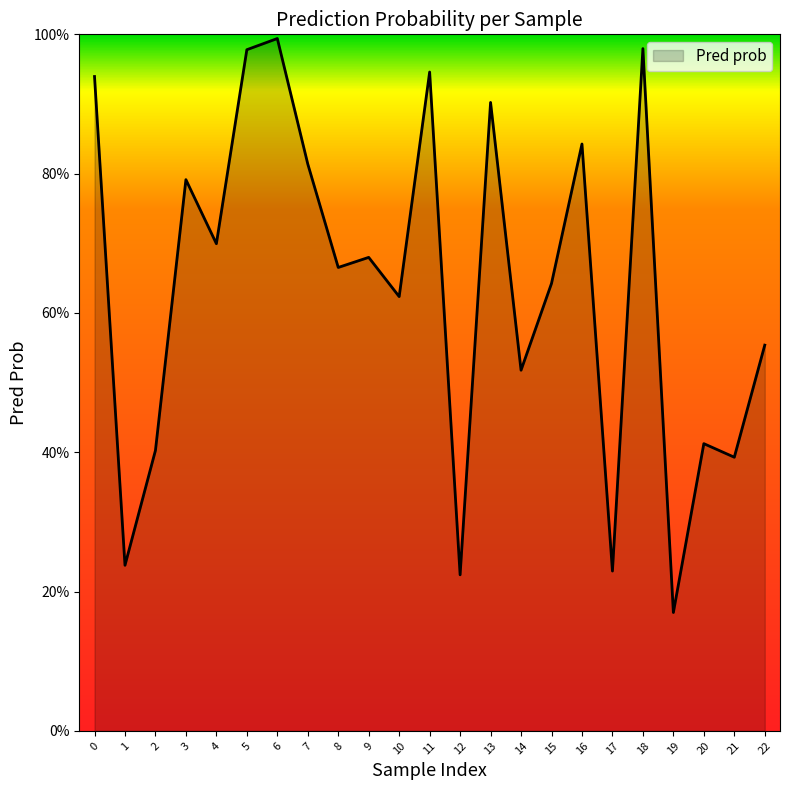

Is this an area chart (filled region under the line)?

Yes